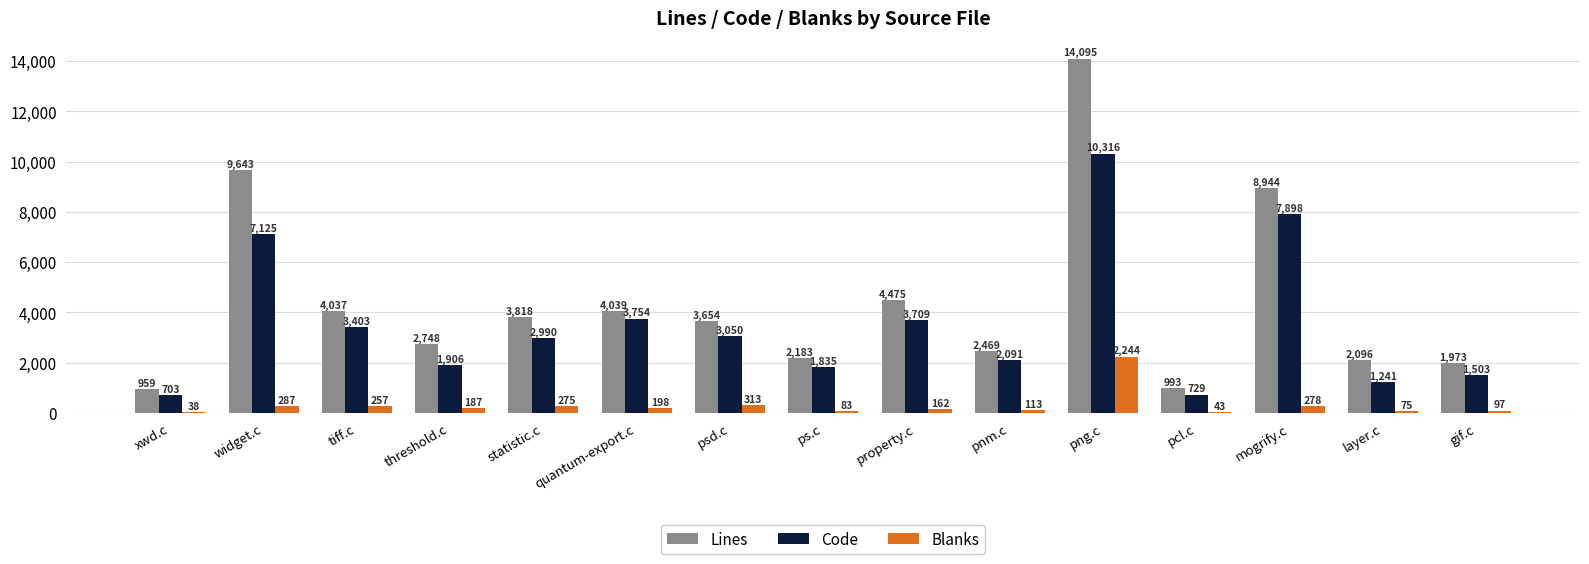

What is the maximum value shown in the chart?

14095